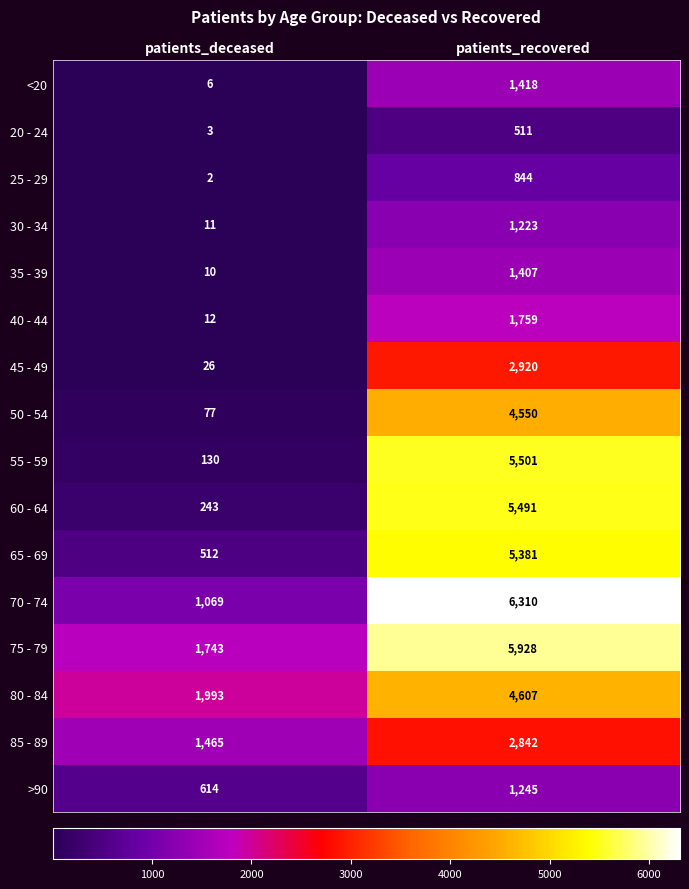

The value of 55 - 59 at patients_deceased is 230. True or false?

False